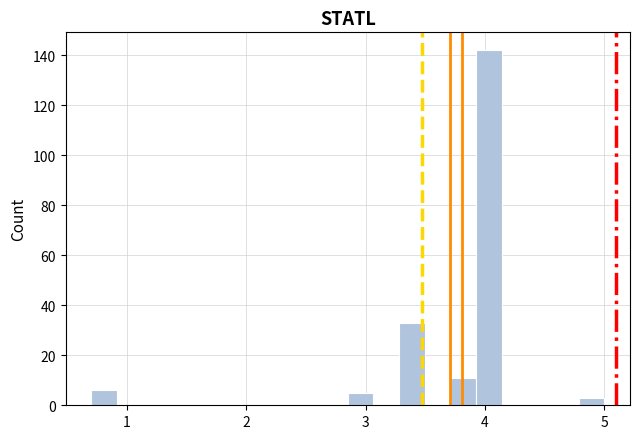

Read against the x-axis, roughly where is the centre of the tallest bar?

4.0